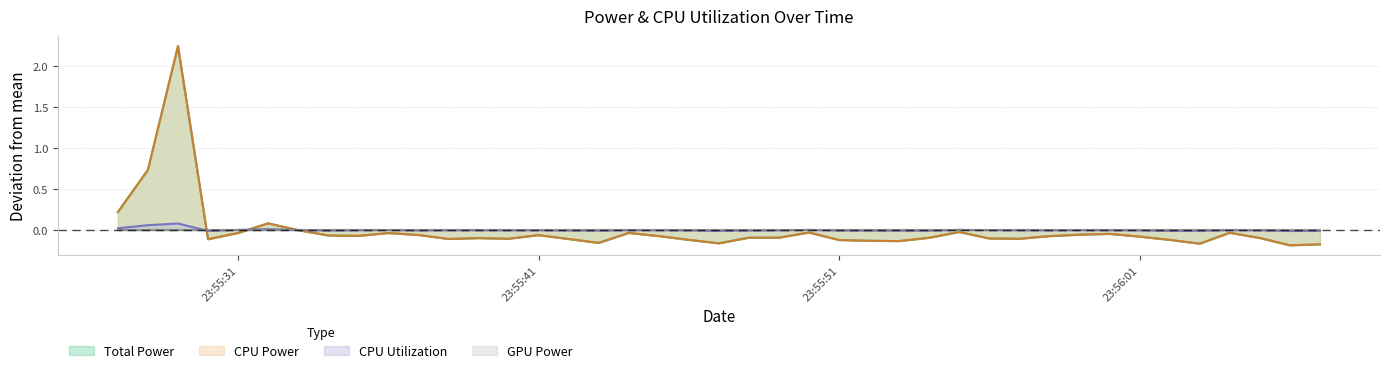

The value of Total Power at 23:56:01 is -0.1. True or false?

False